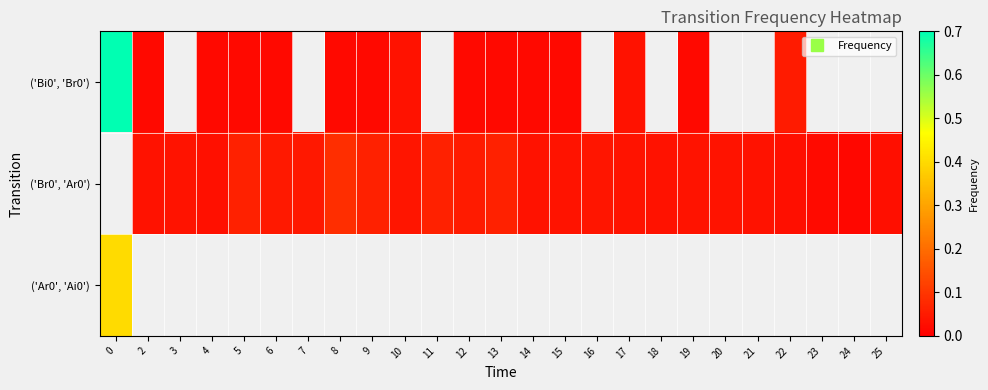

The row_0 series shows 0.7 at 0. True or false?

True